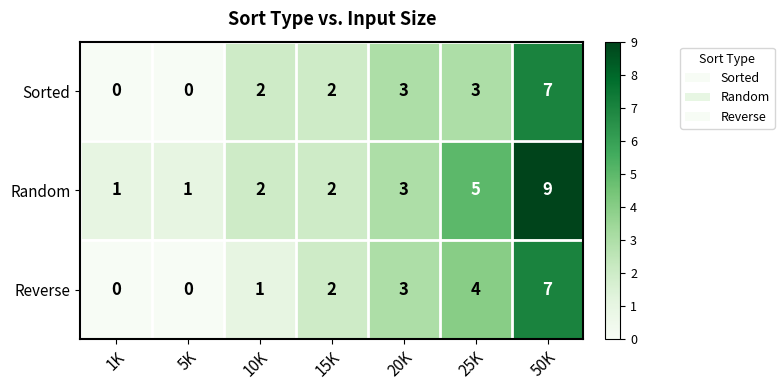

What is the highest value of the Reverse series?

7